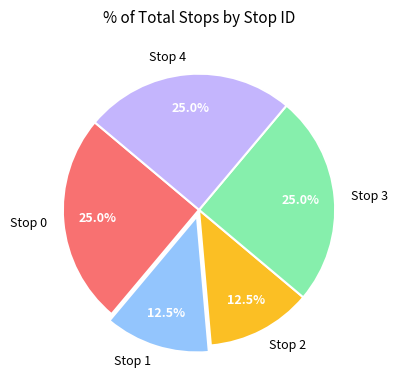

What is the ratio of the value at Stop 2 to the value at Stop 3?

0.5